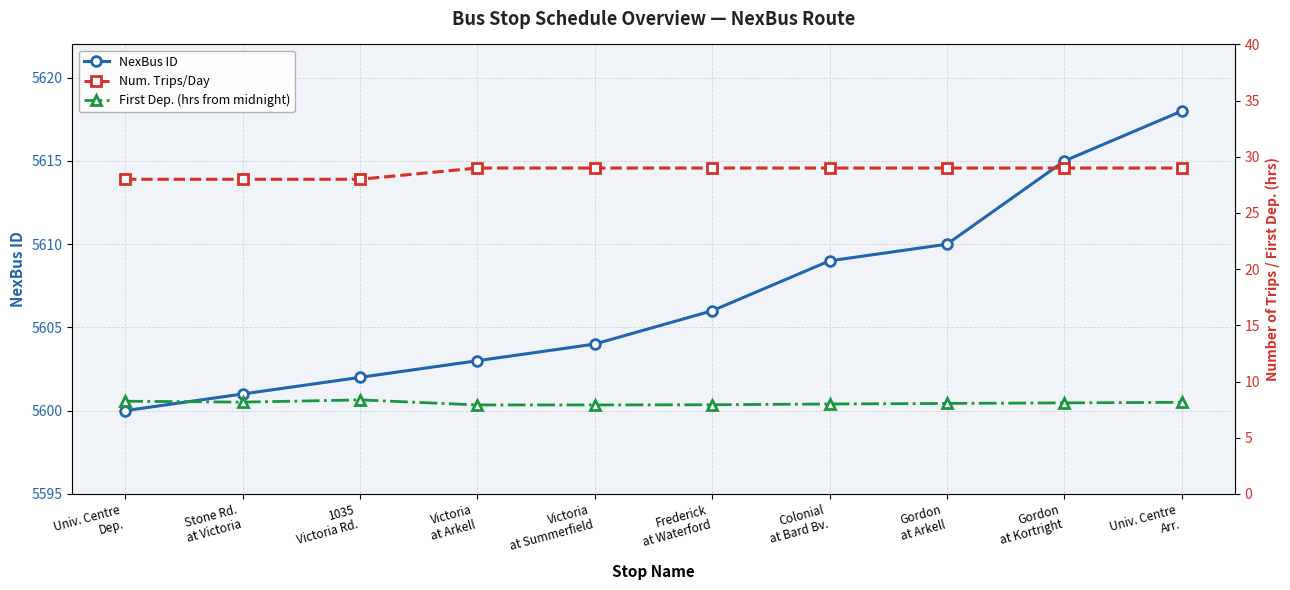

True or false: First Dep. (hrs from midnight) and NexBus ID intersect in this chart.

False